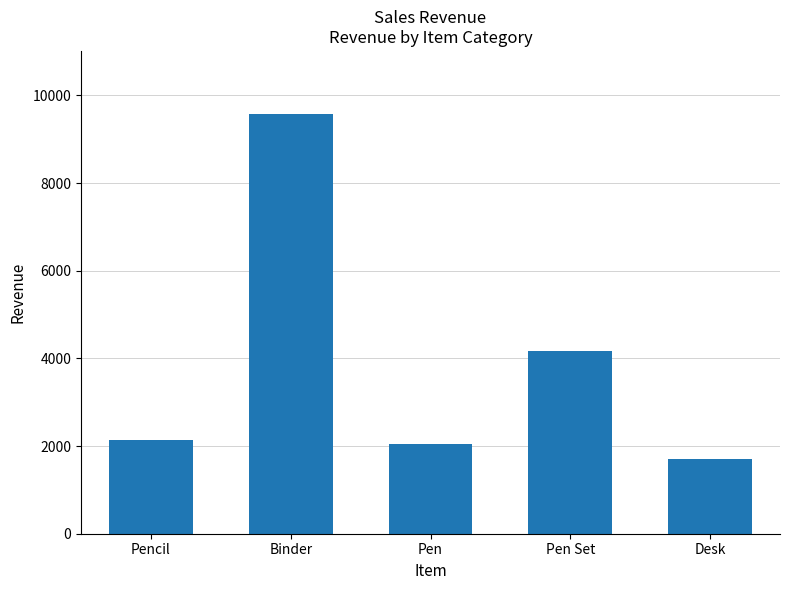

What value does the data have at Pen Set?

4169.9